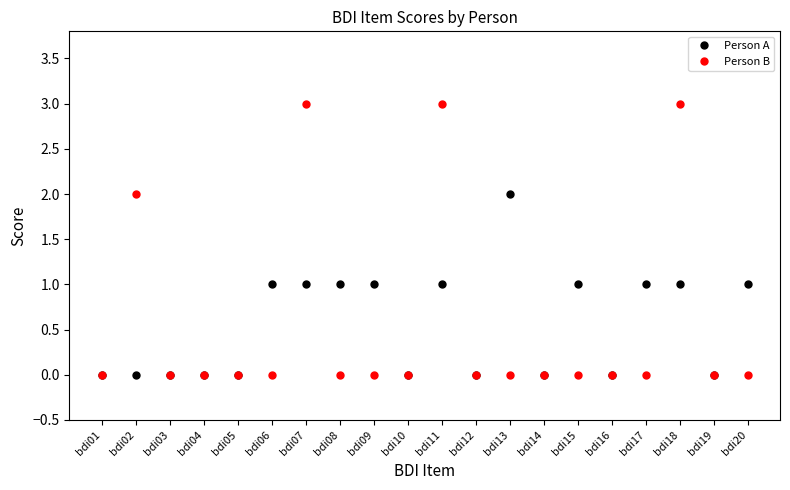

What is the value of the Person A point at the 8th from the left?

1